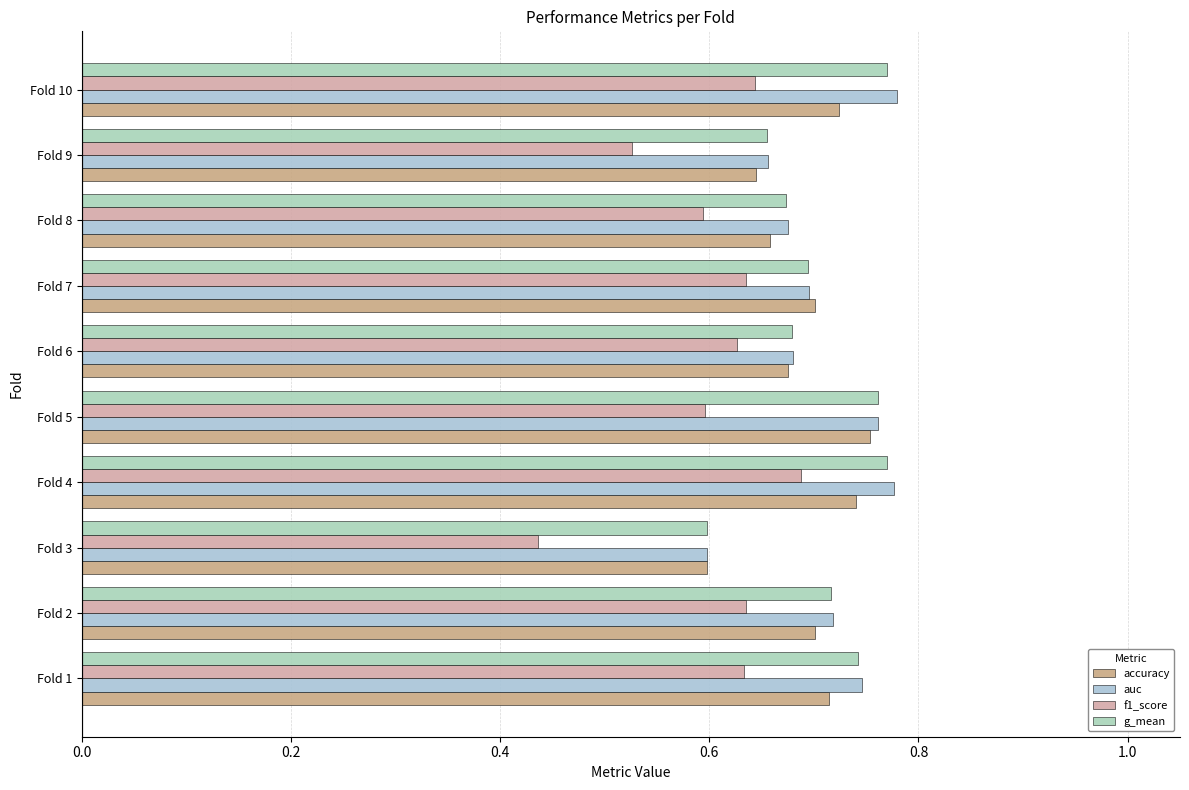

How many accuracy values are between 0 and 1?

10